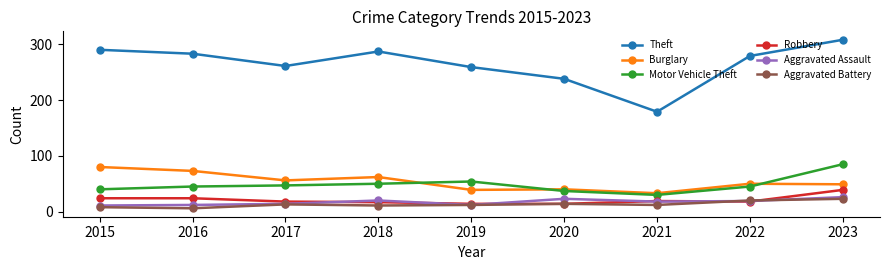

At which category is the sum across all series the highest?

2023